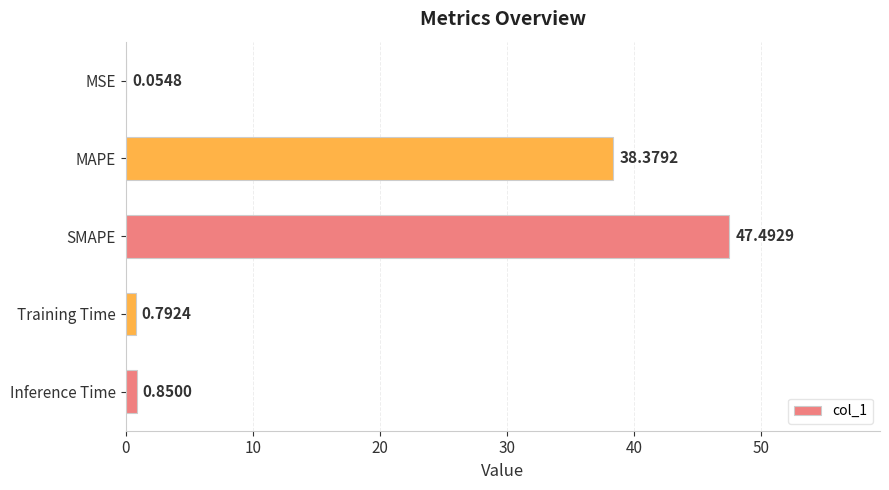

What is the change in value from MSE to MAPE?

+38.3